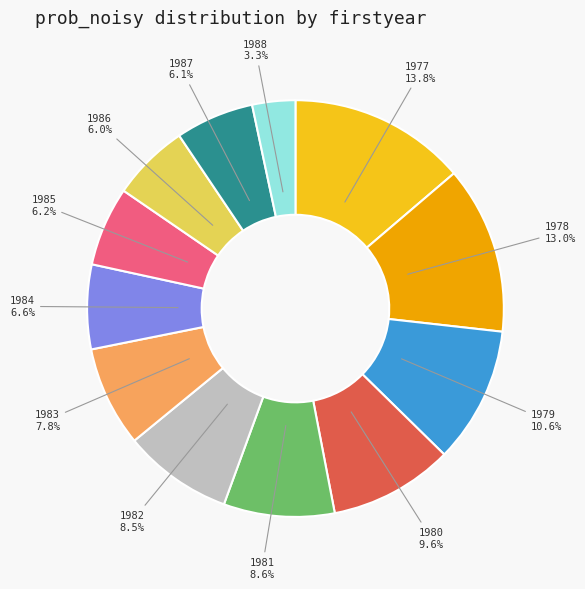

Is the sum of 1985 and 1979 greater than half?

No